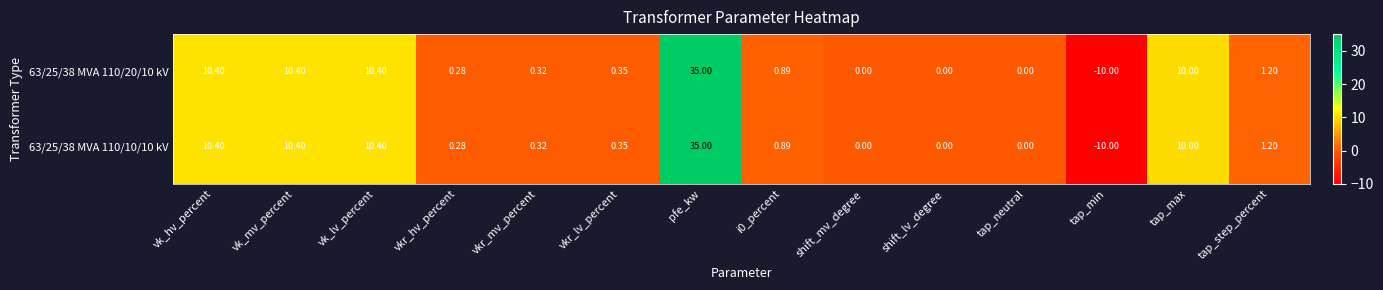

Is the value of 63/25/38 MVA 110/10/10 kV at vkr_mv_percent greater than the value of 63/25/38 MVA 110/20/10 kV at tap_max?

No